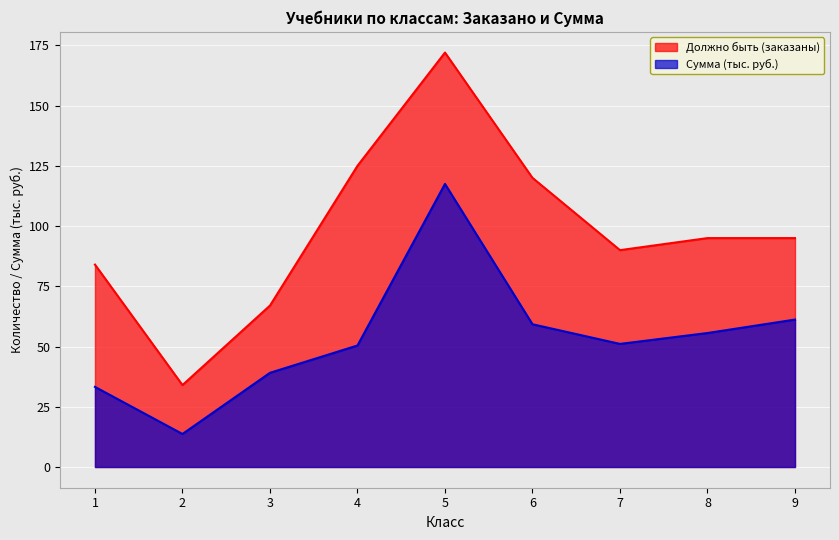

What is the minimum value for Должно быть (заказаны)?

34.0